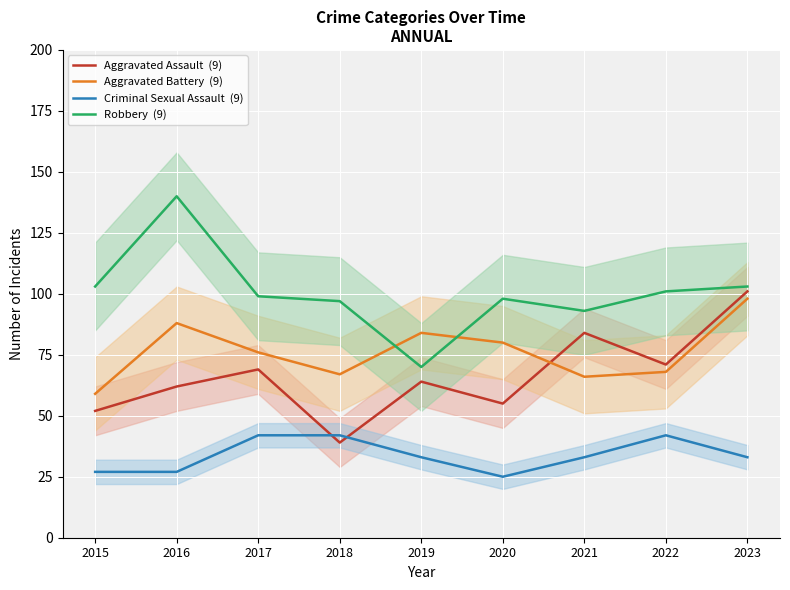

Which series has the largest total across all categories?

Robbery  (9)